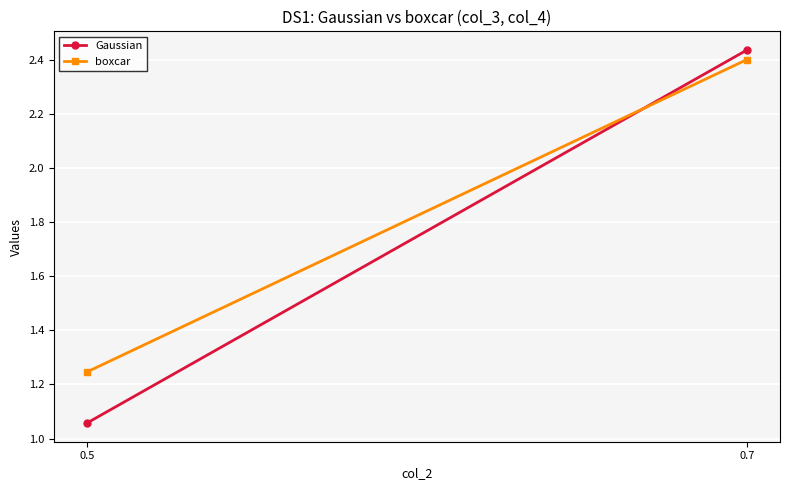

Is it true that boxcar equals 1.6 at 0.7?

False